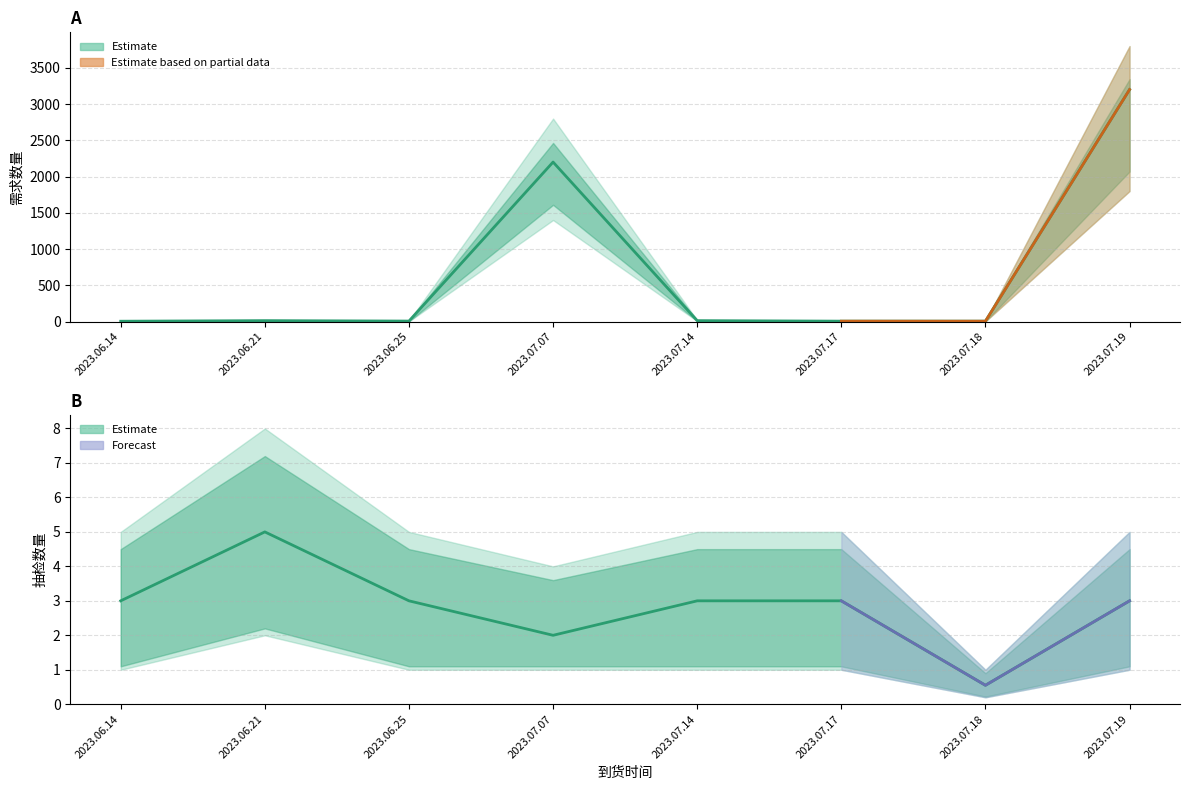

At which label does 需求数量_upper reach its peak?

2023.07.19